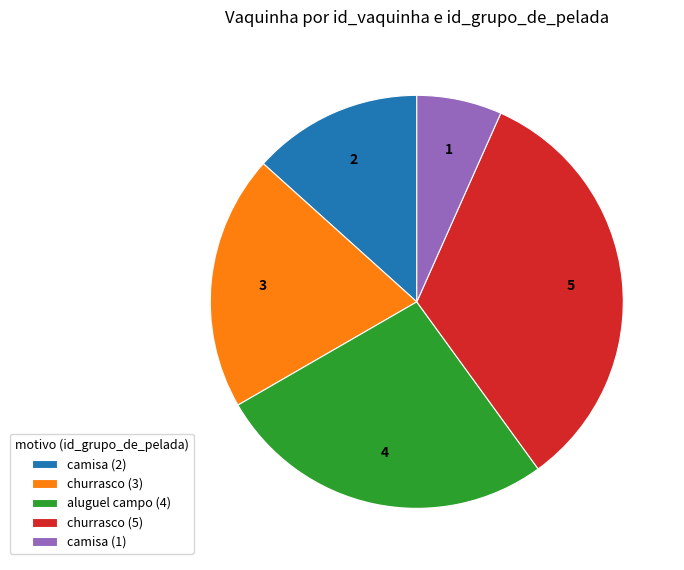

Which category has the biggest portion of the pie?

churrasco (5)